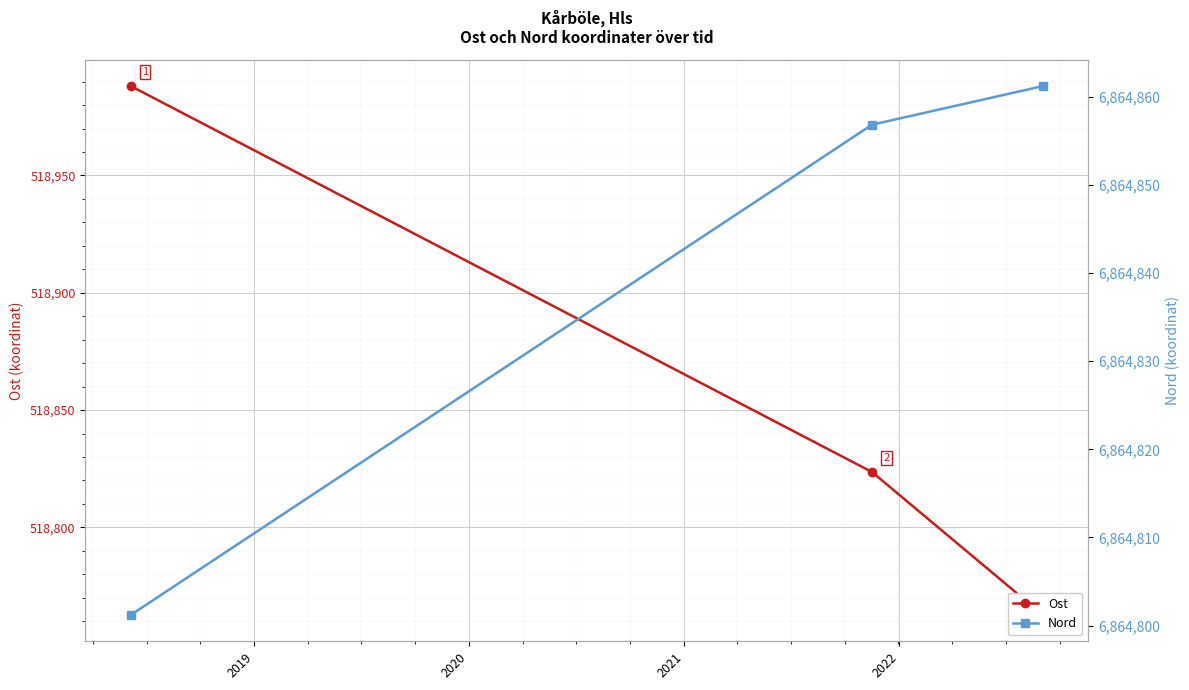

List the series in order of their peak value, lowest first.

Ost, Nord